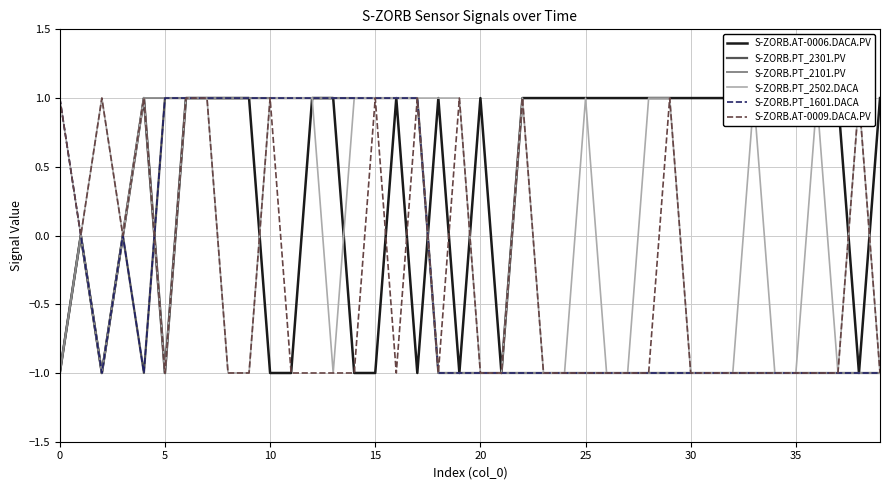

After their last crossing, which series has the higher values: S-ZORB.PT_2301.PV or S-ZORB.AT-0009.DACA.PV?

S-ZORB.PT_2301.PV